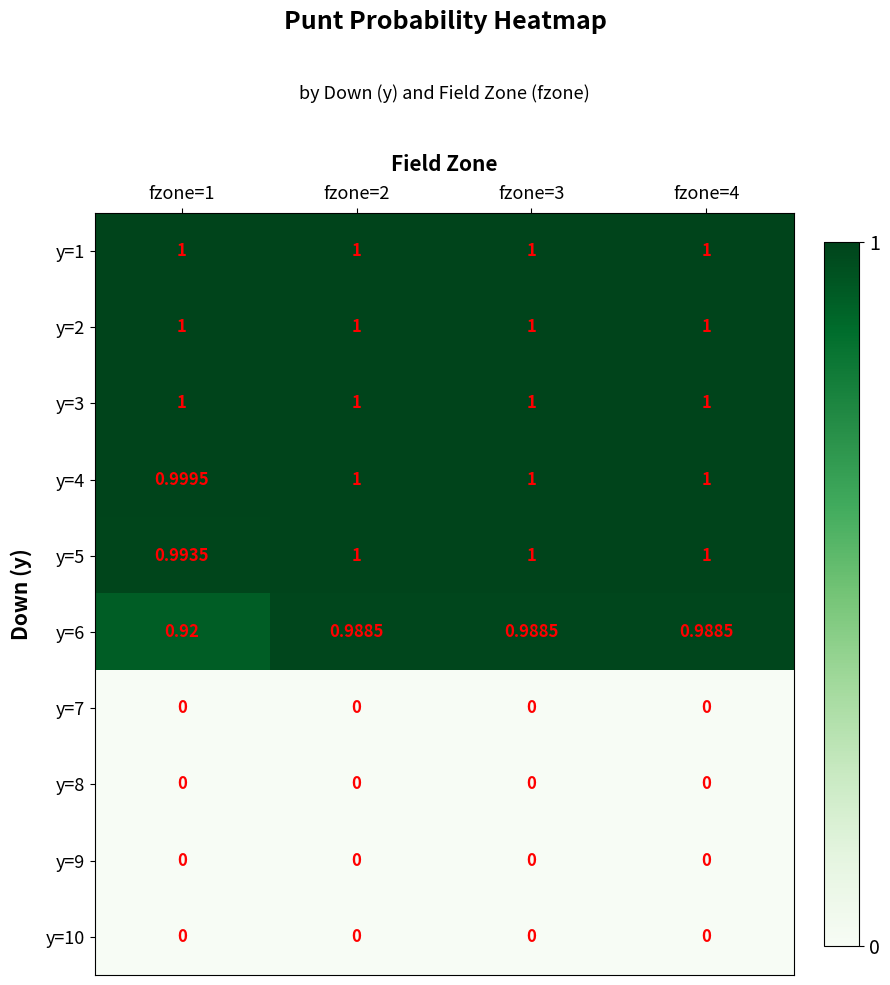

Which category has the lowest value across all series?

fzone=1